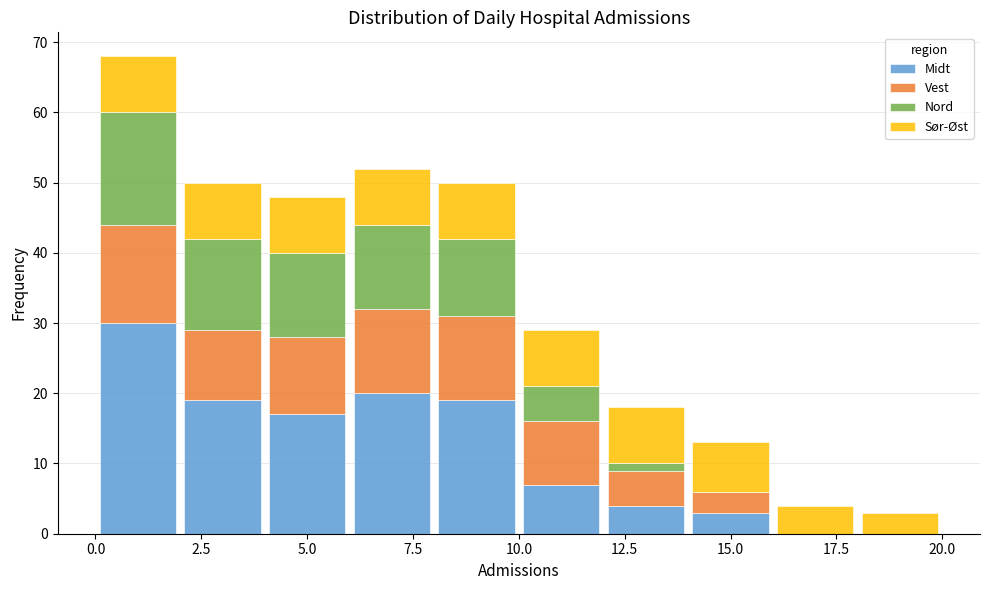

Reading left to right, list every stacked bar in this chart as the range it spans on the x-axis followed by its total height. The values are not printed on the chart, so give them approximately, as read against the axis.

0 to 2: 68
2 to 4: 50
4 to 6: 48
6 to 8: 52
8 to 10: 50
10 to 12: 29
12 to 14: 18
14 to 16: 13
16 to 18: 4
18 to 20: 3